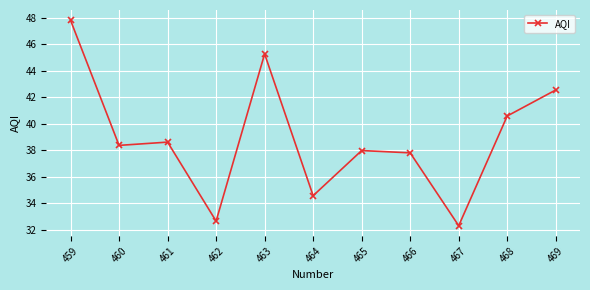

What is the difference between the maximum and minimum values?

15.5